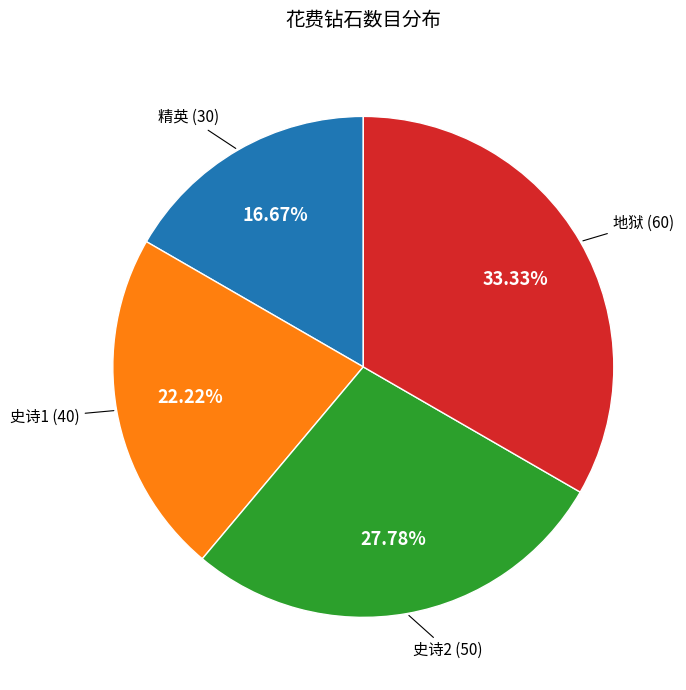

Is there any slice that represents more than half of the pie?

No